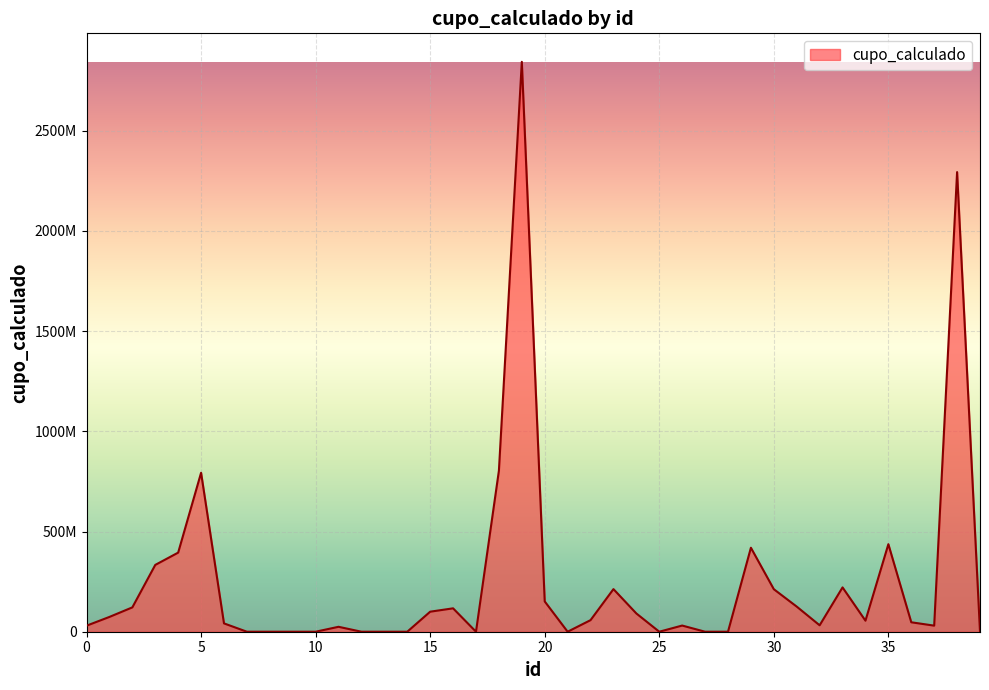

How many points are higher than both their immediate neighbors (excluding endpoints)?

10